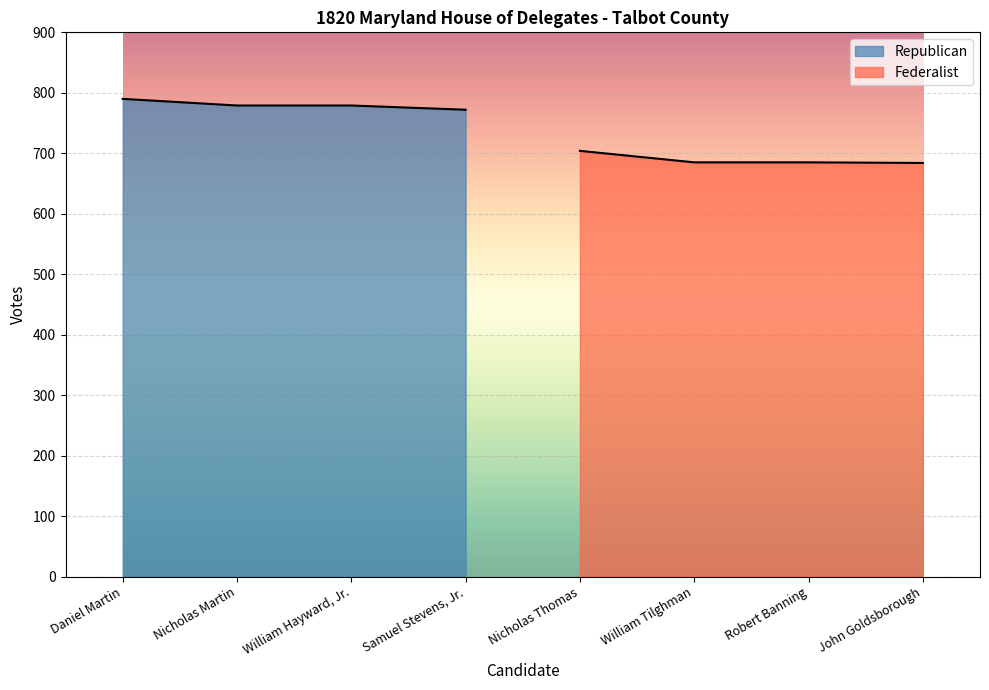

What is the average value of the Federalist series?

690